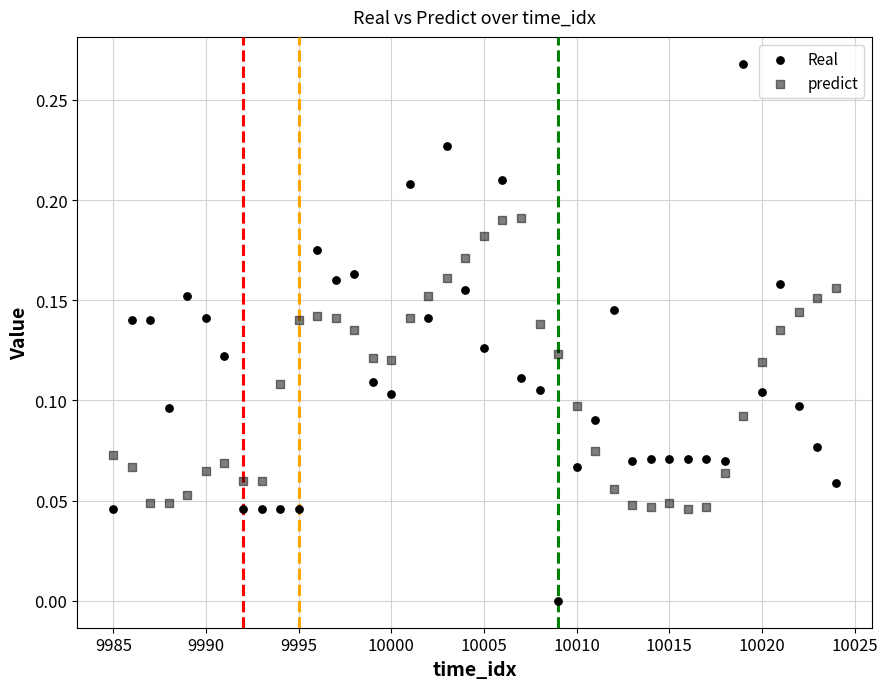

How many data points are displayed?

80